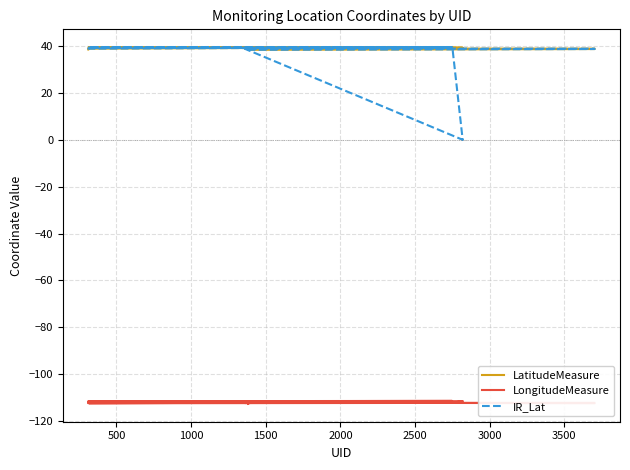

True or false: LongitudeMeasure has more than 0 interior local peaks.

True